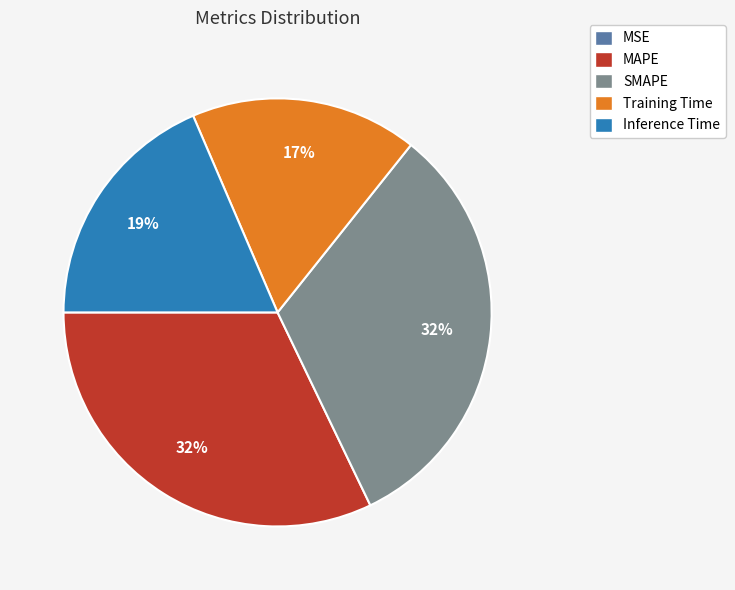

Is the sum of SMAPE and Inference Time greater than half?

Yes